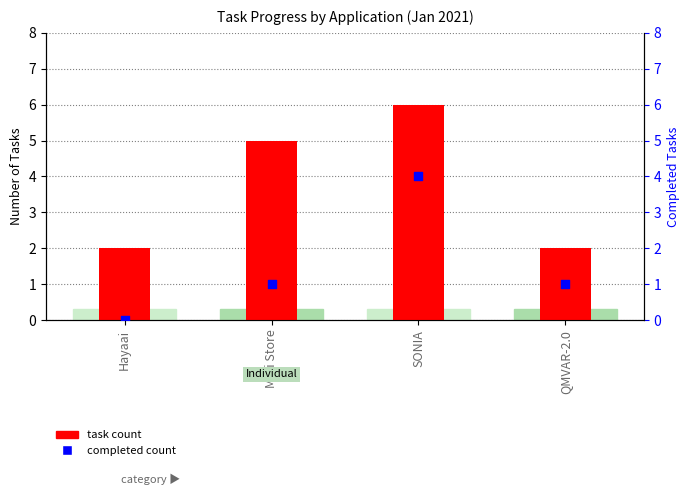

What are all the series names shown in the legend?

task count, completed count